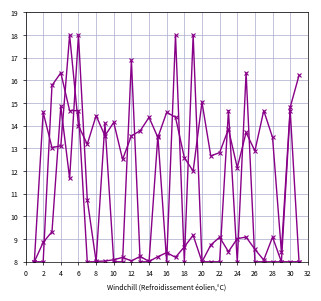

Does the chart have visible grid lines?

Yes